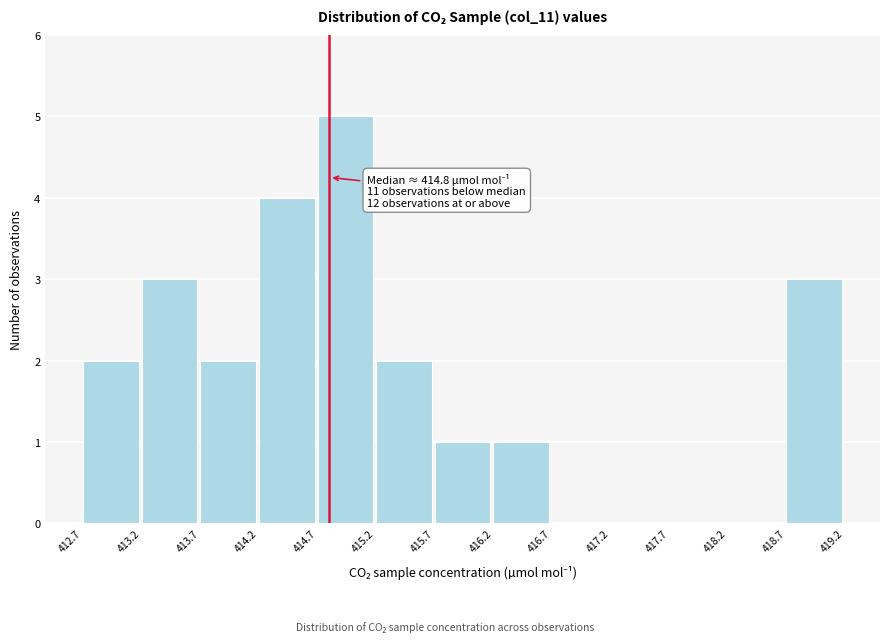

Which range on the x-axis has the tallest bar?

414.7 to 415.2